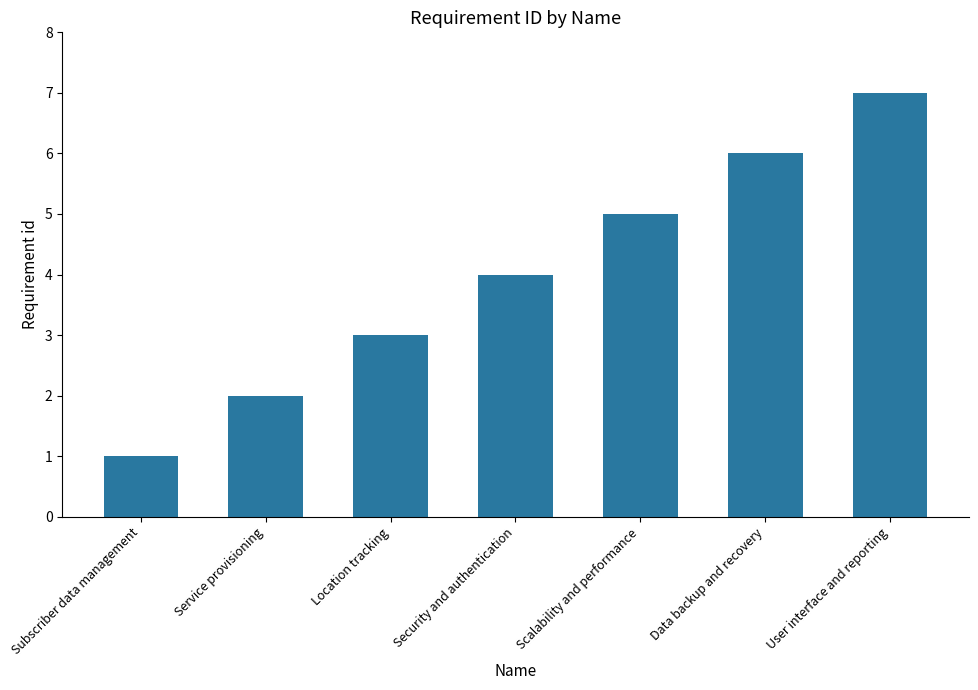

Count the values in the range 2 to 6.

5